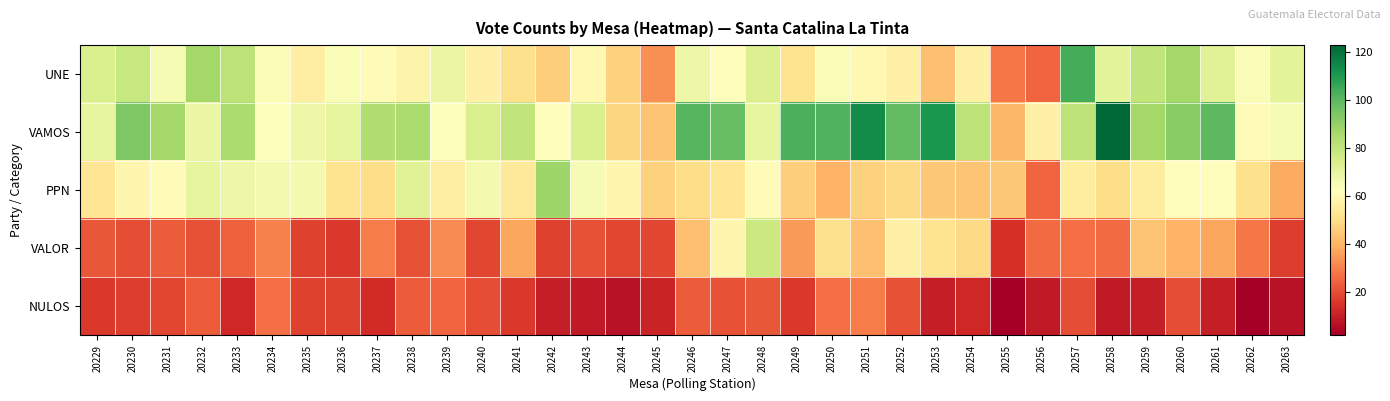

Between 20239 and 20242, which series saw the biggest shift?

PPN